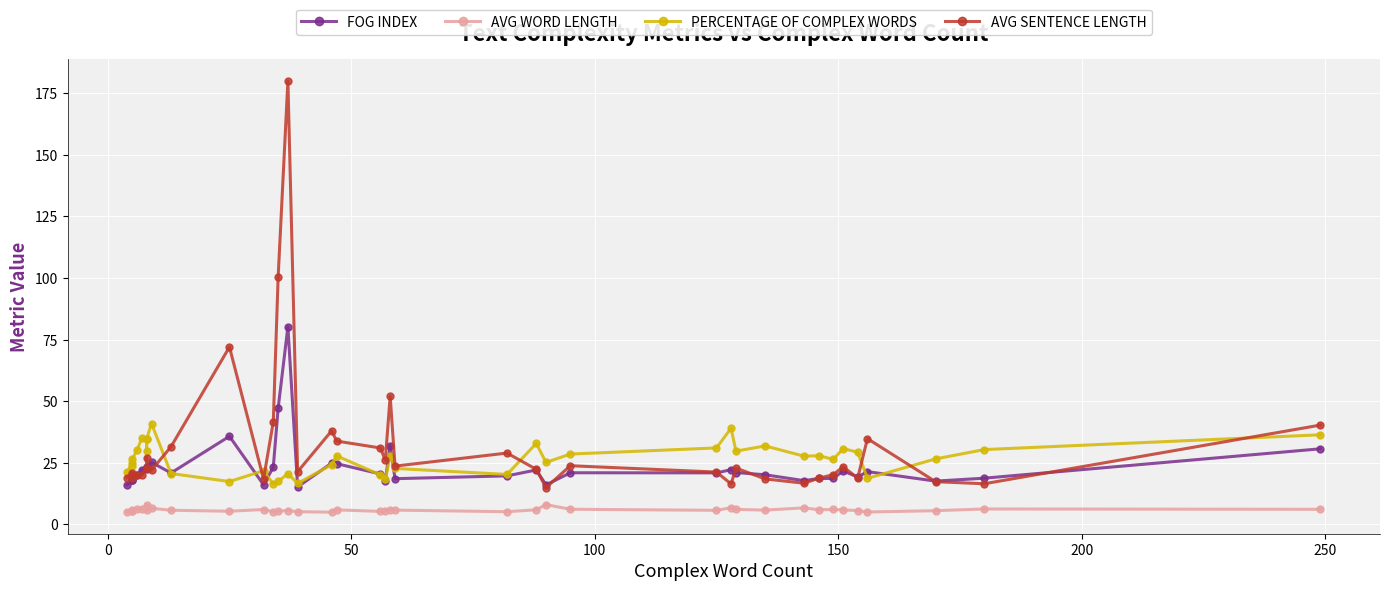

Reading right to left, extract all data points from this chart.

FOG INDEX: 30.7	18.7	17.5	21.4	19.2	21.6	18.6	18.6	17.7	20.1	21.0	22.2	20.9	20.9	16.0	22.1	19.7	18.5	31.9	17.7	20.4	24.6	24.9	15.2	80.2	47.2	23.2	16.1	35.7	20.9	25.2	23.1	22.6	23.1	22.0	20.0	18.1	17.9	18.0	16.0
AVG WORD LENGTH: 6.1	6.2	5.5	5.0	5.6	5.9	6.0	5.9	6.7	5.8	6.1	6.7	5.7	6.1	8.0	5.9	5.1	5.8	5.9	5.5	5.2	5.9	4.9	5.1	5.6	5.3	5.0	6.0	5.3	5.7	6.5	7.7	6.8	5.7	6.3	6.0	5.5	5.3	5.9	5.1
PERCENTAGE OF COMPLEX WORDS: 36.4	30.4	26.6	18.7	29.3	30.8	26.4	27.9	27.7	31.8	29.7	39.0	31.0	28.5	25.1	32.8	20.2	22.7	27.9	18.3	20.1	27.8	24.2	16.6	20.6	17.4	16.4	21.8	17.4	20.6	40.9	34.8	29.6	34.8	35.0	30.0	26.3	23.8	25.0	21.1
AVG SENTENCE LENGTH: 40.3	16.5	17.3	34.8	18.8	23.4	20.2	18.7	16.7	18.4	22.8	16.4	21.2	23.8	14.9	22.3	28.9	23.6	52.0	26.0	31.0	33.8	38.0	21.4	180.0	100.5	41.6	18.4	72.0	31.5	22.0	23.0	27.0	23.0	20.0	20.0	19.0	21.0	20.0	19.0